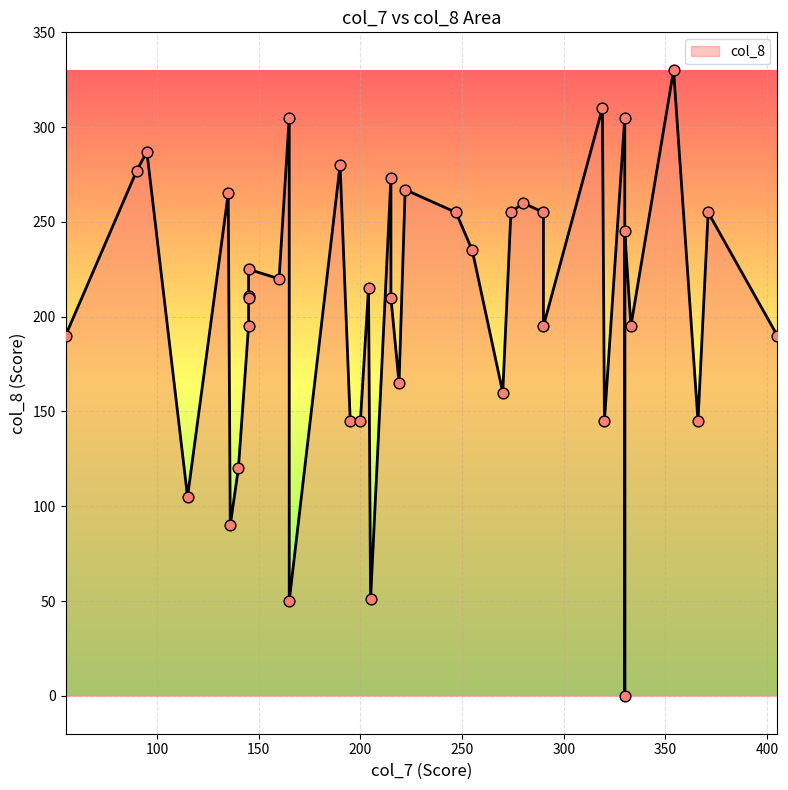

What is the ratio of the value at 165 to the value at 290?

0.2